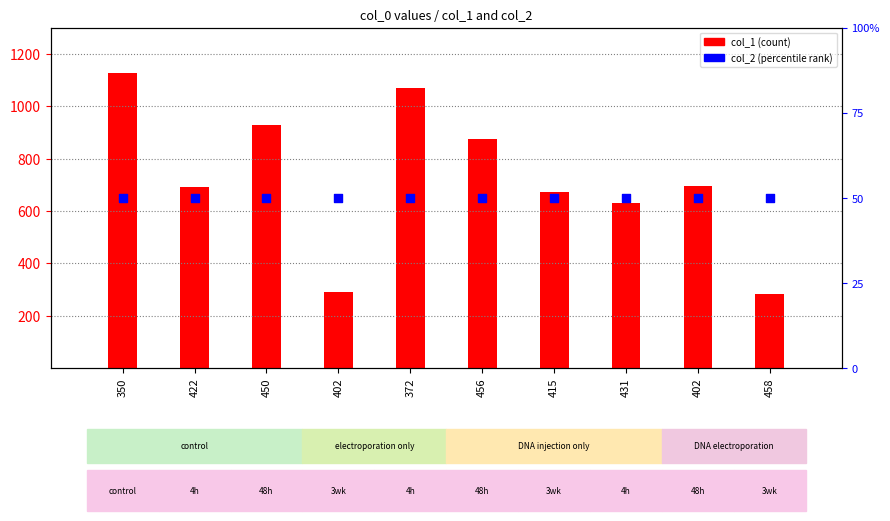

What is the total value across all series at 402?

290